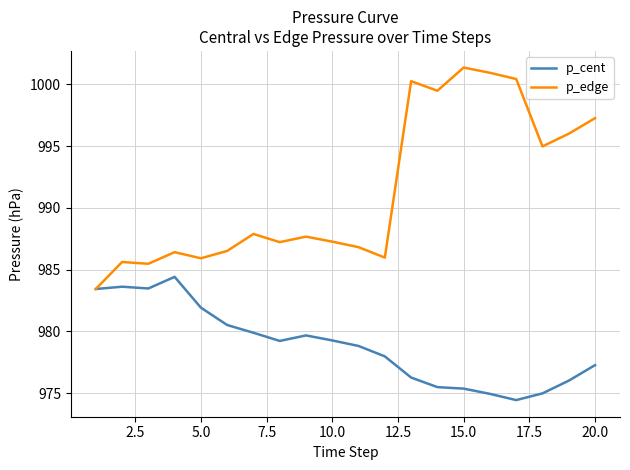

Which series has the largest total across all categories?

p_edge